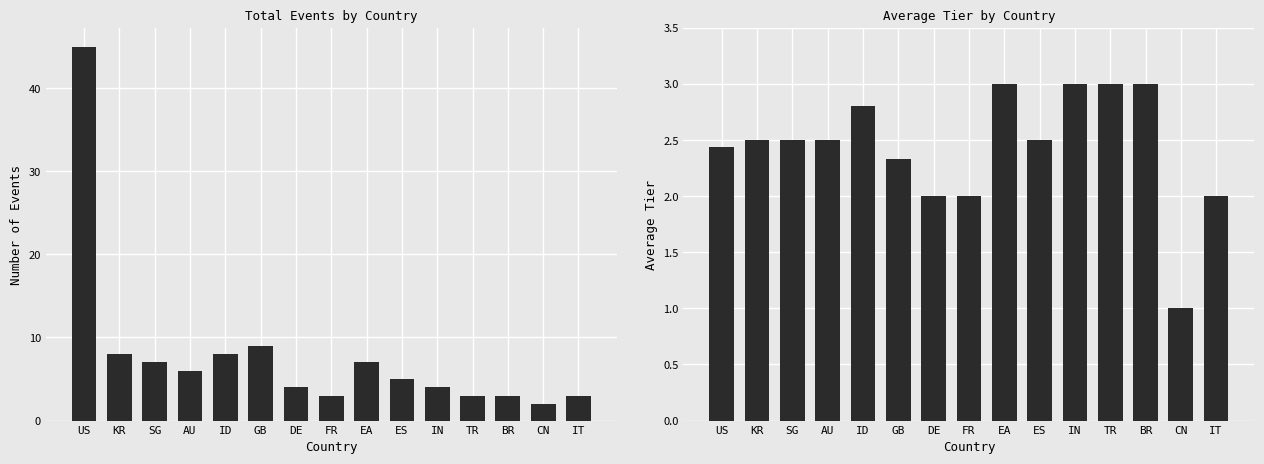

True or false: Event Count has a value of 4.8 at BR.

False